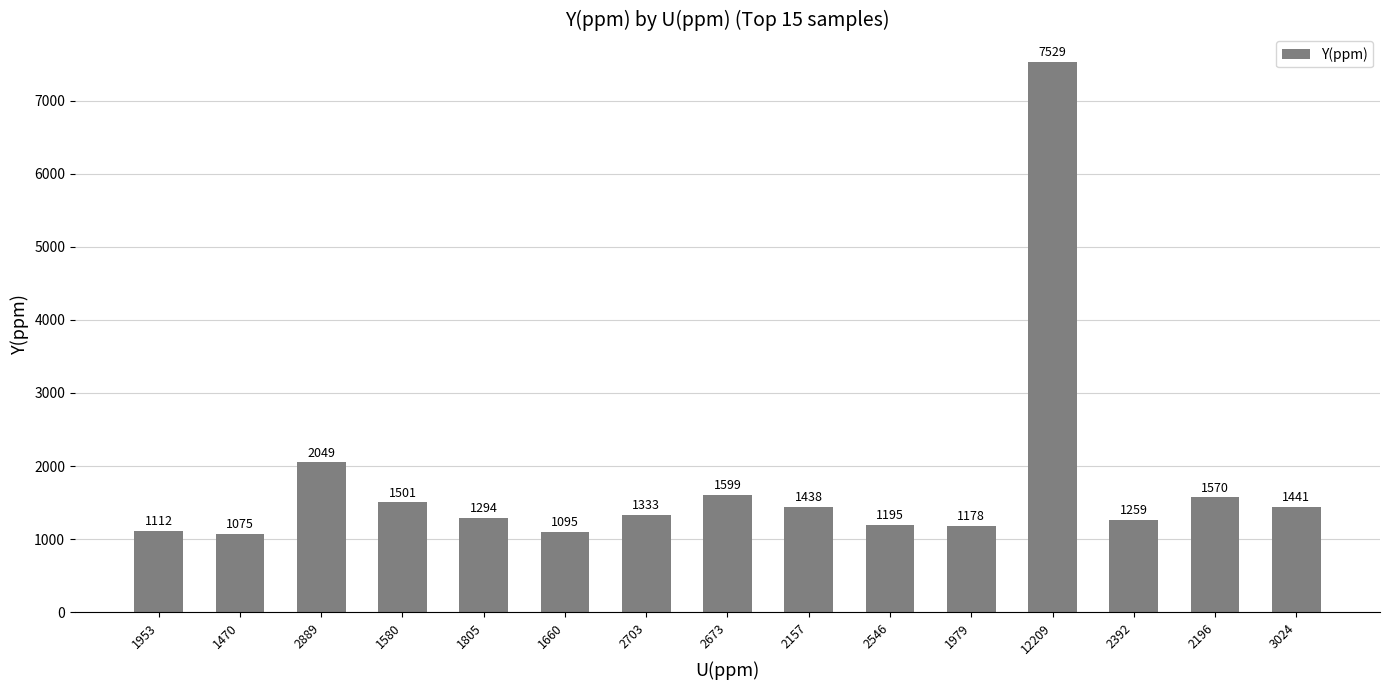

What is the label of the 10th bar from the left?

2546